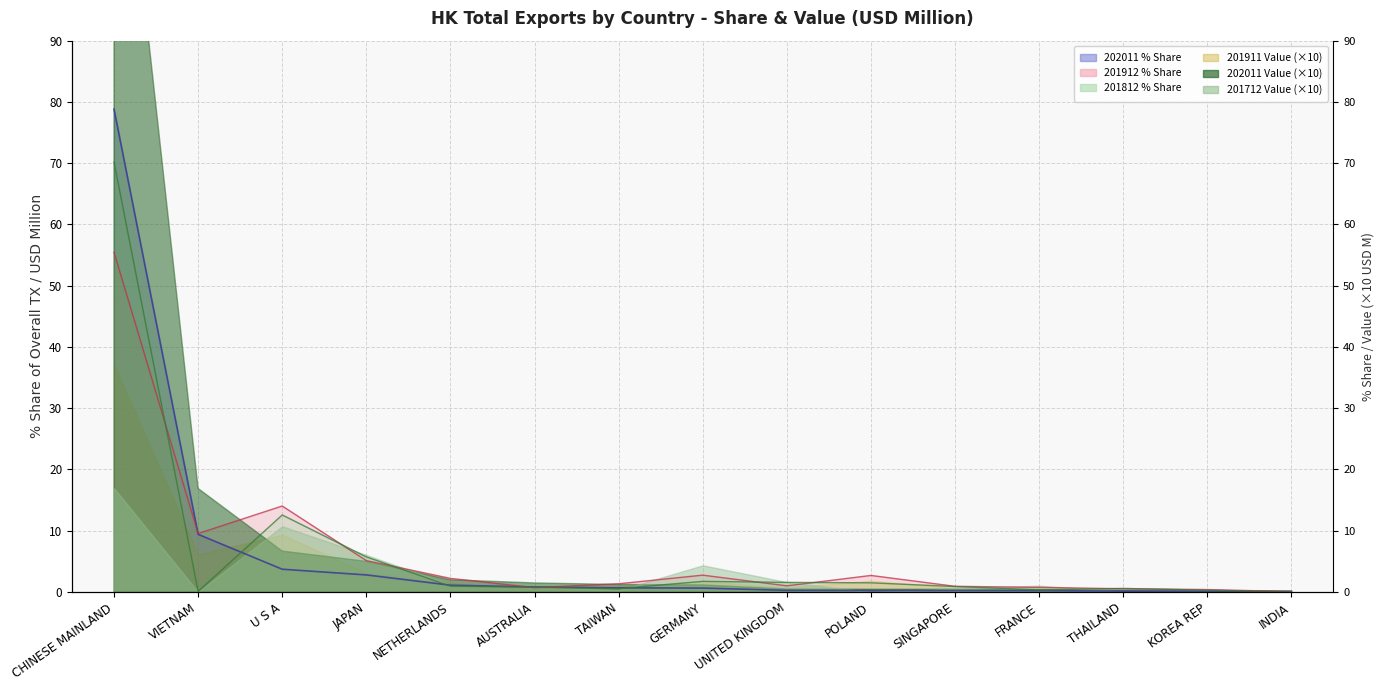

What is the maximum value for 201912 % Share?

55.4